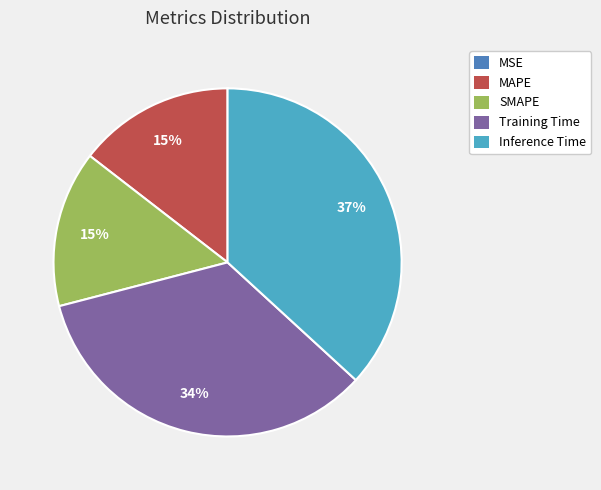

The Inference Time slice represents 49% of the pie. True or false?

False